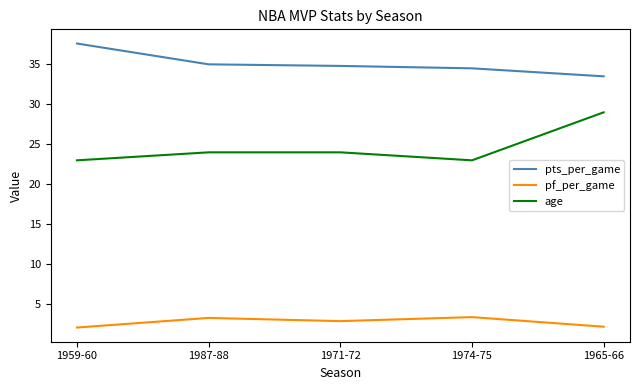

True or false: age and pf_per_game intersect in this chart.

False